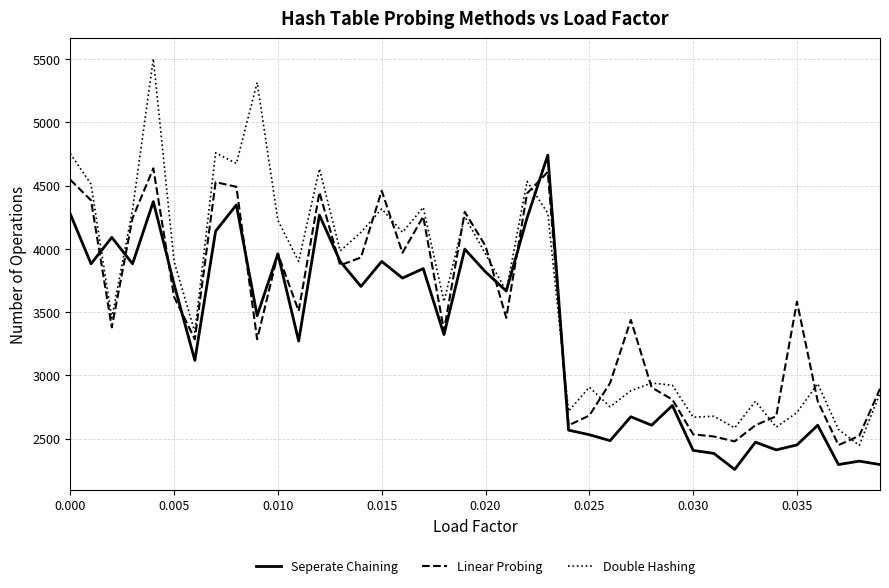

Which series has the widest spread of values?

Double Hashing